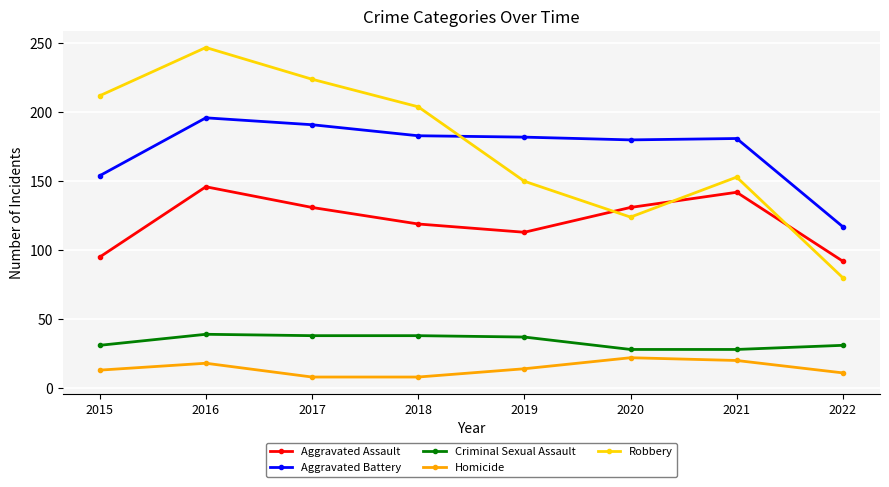

True or false: Criminal Sexual Assault and Aggravated Battery cross at least once.

False